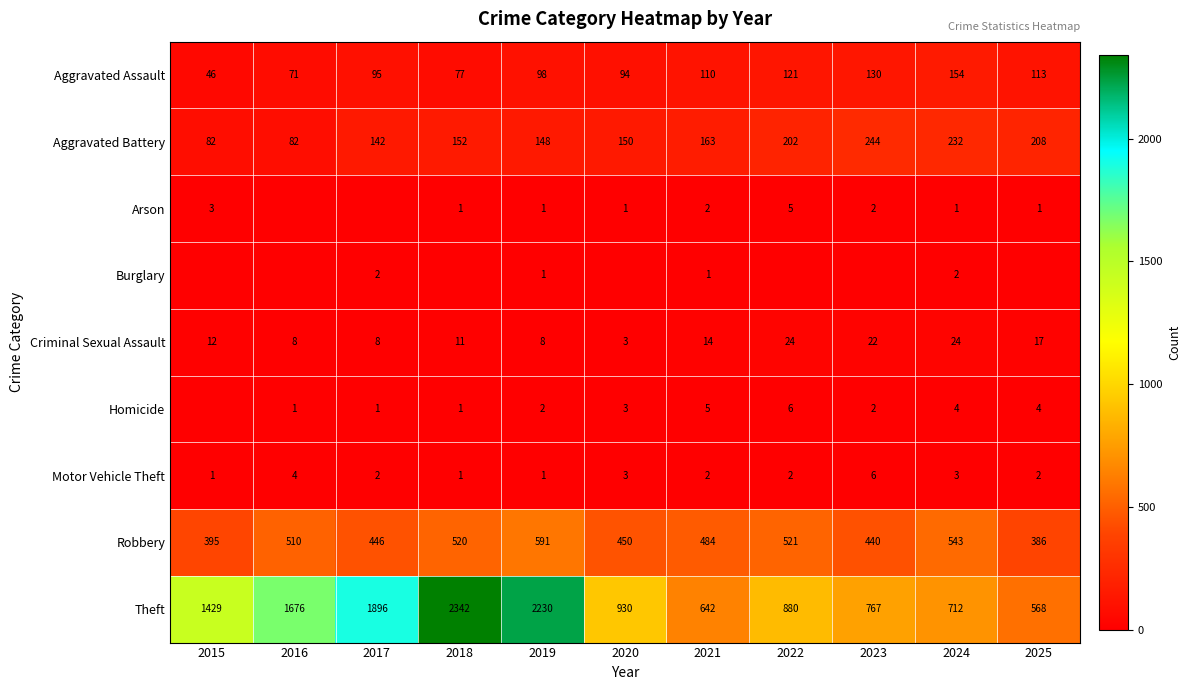

What is the difference between the highest and lowest values at 2019?

2229